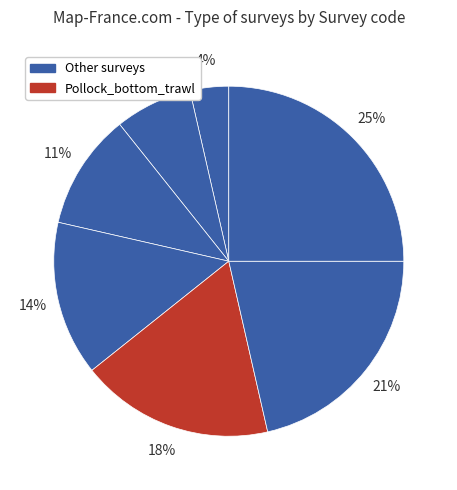

How many slices are in this pie chart?

7